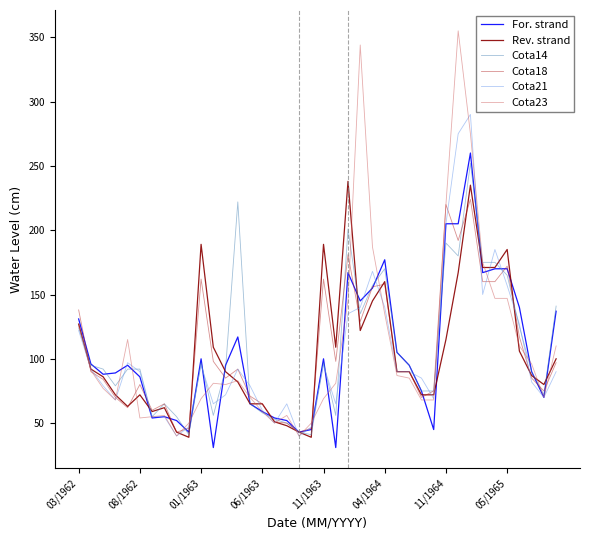

Which series has the widest spread of values?

Cota23